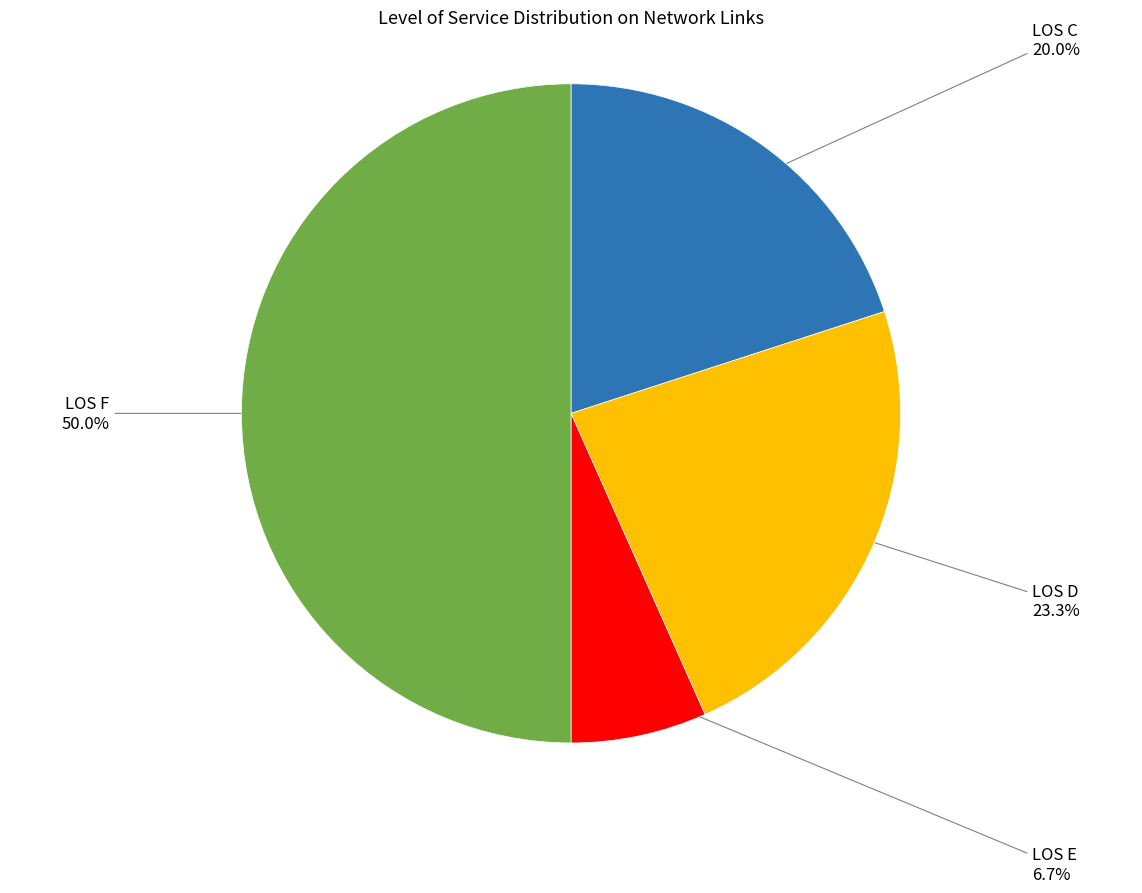

Which category has the biggest portion of the pie?

LOS F